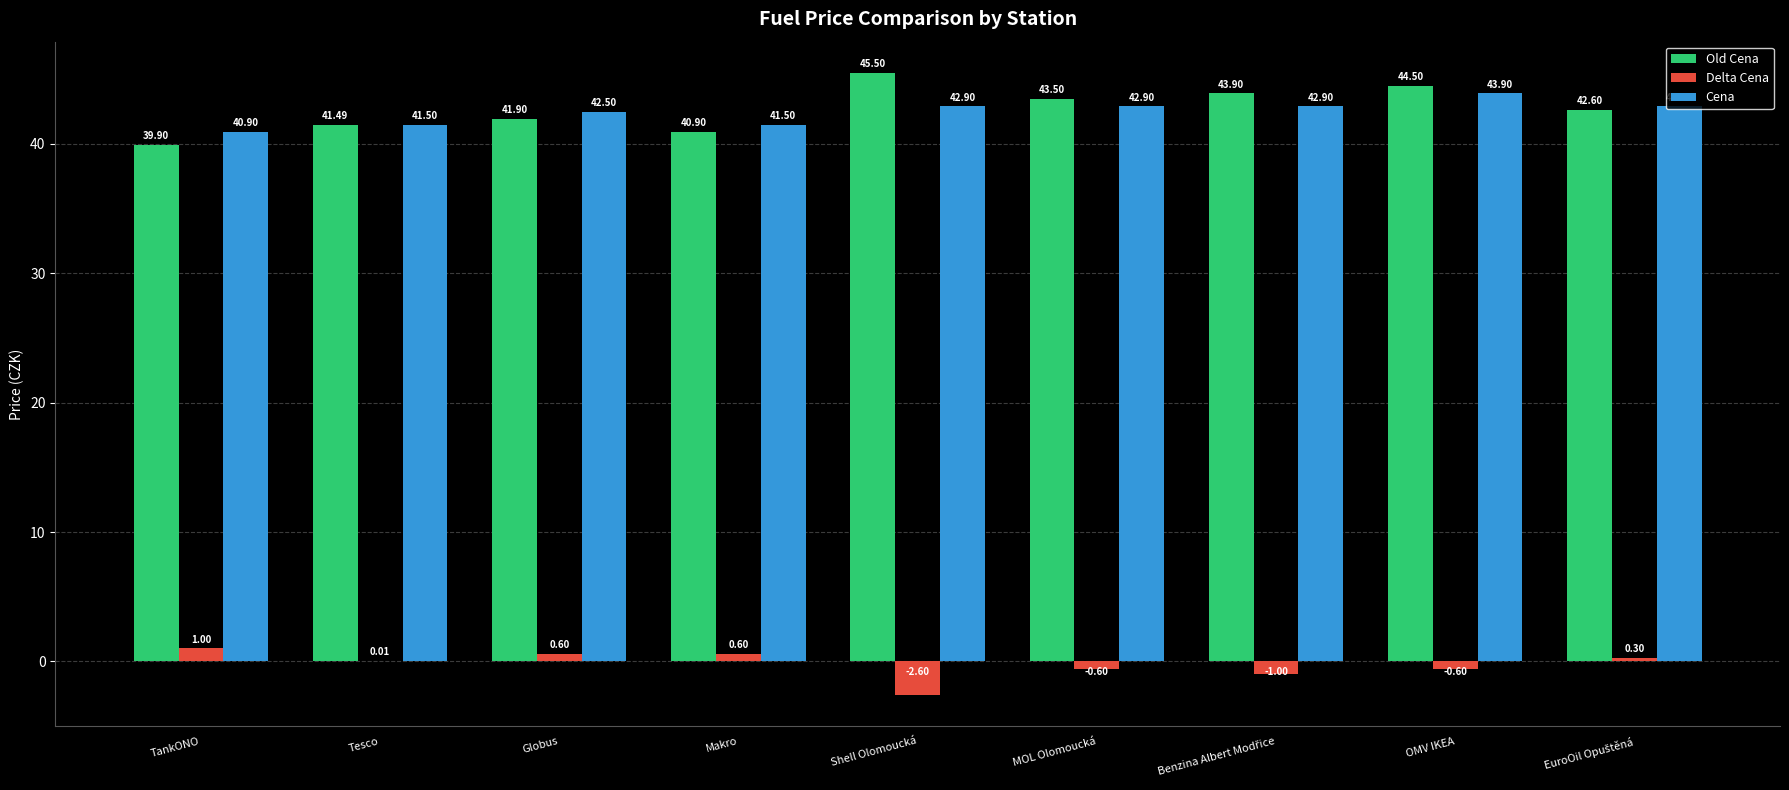

Does the chart contain stacked bars?

No